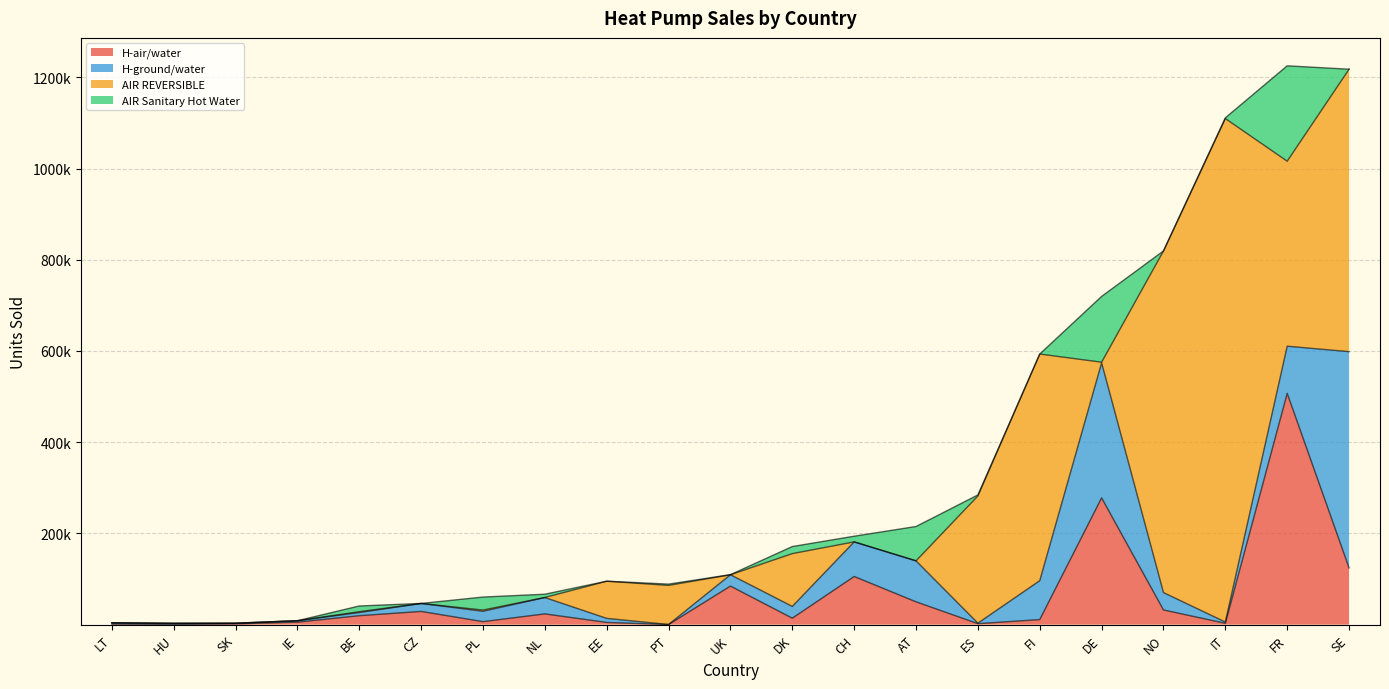

Count the number of categories in the chart.

21